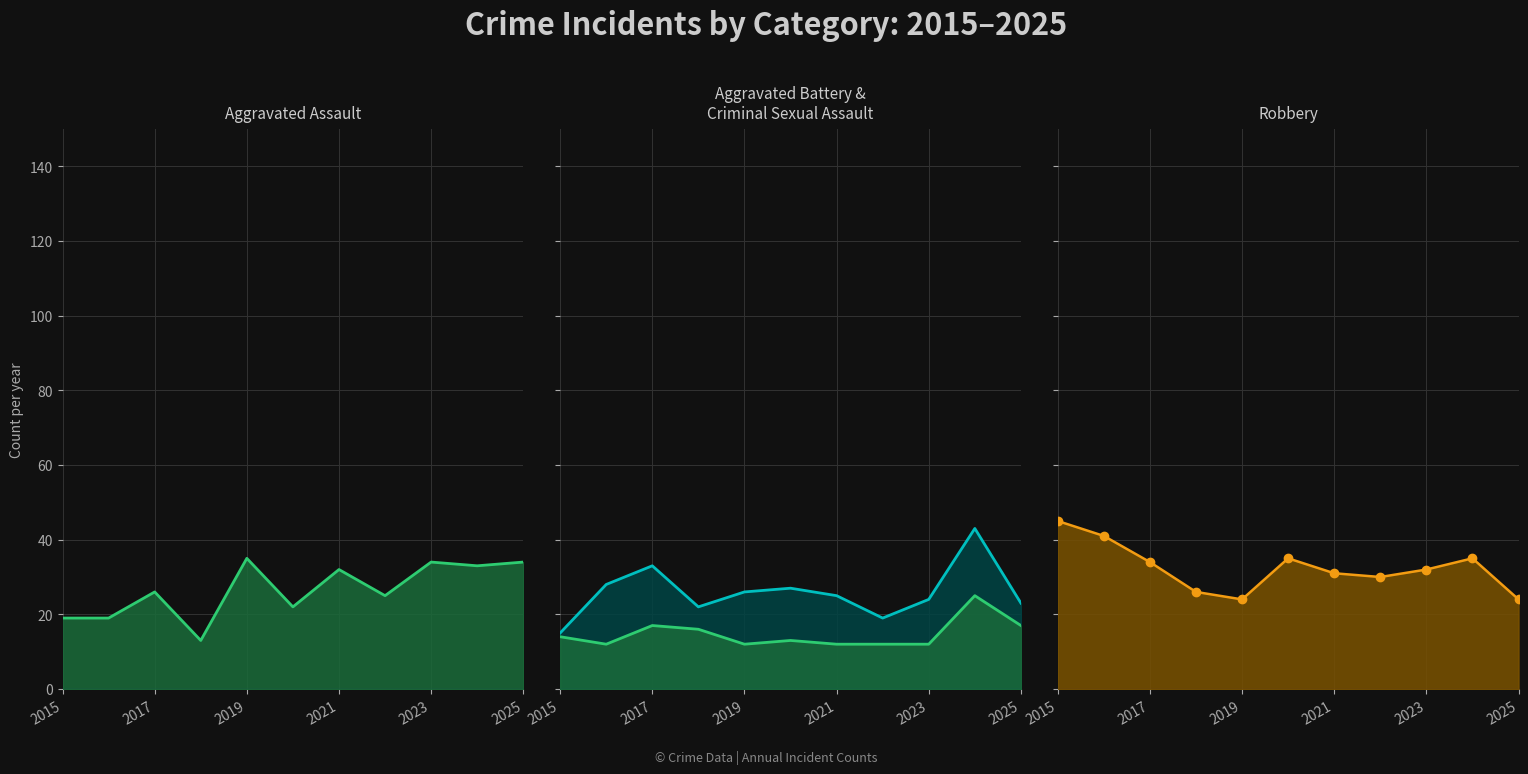

How many lines are shown in the chart?

4